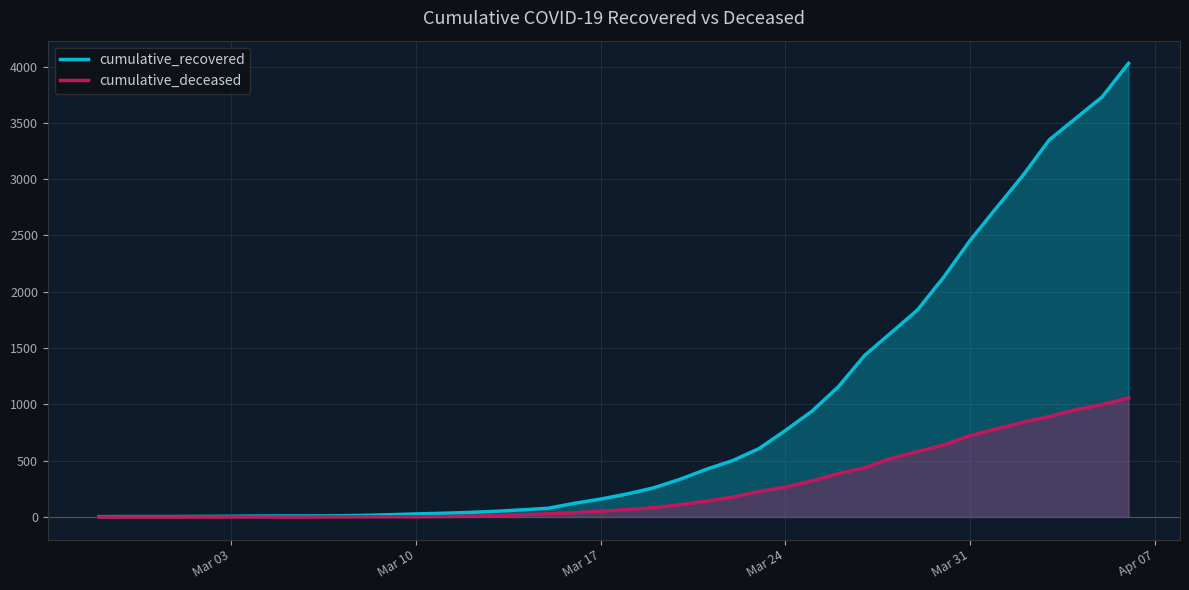

Which series has the largest total across all categories?

cumulative_recovered